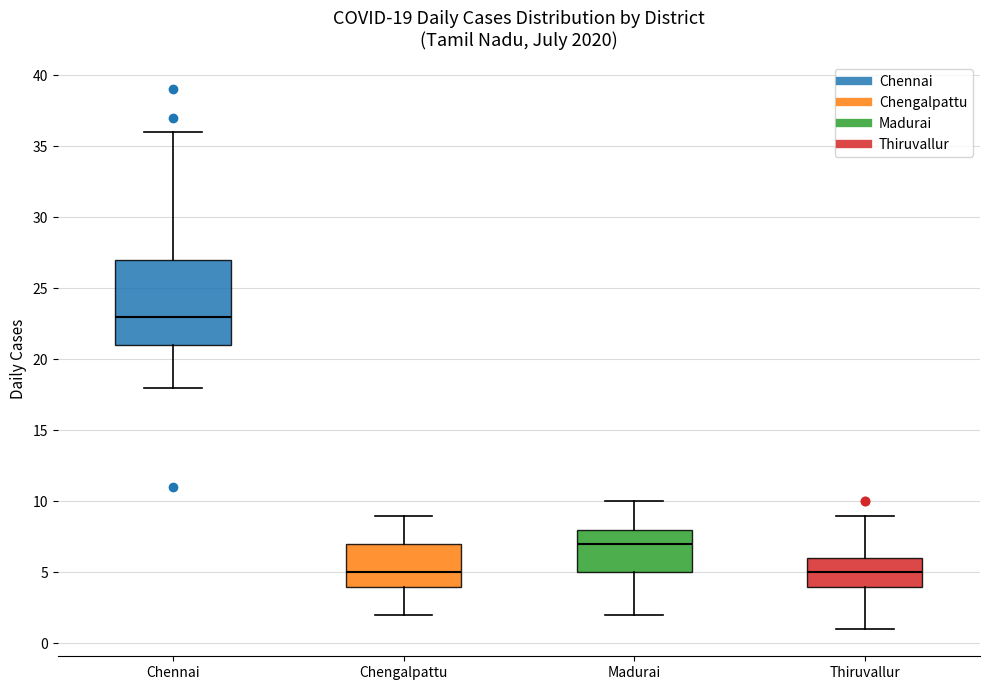

Which box is the tallest, from its lower edge to its upper edge?

Chennai